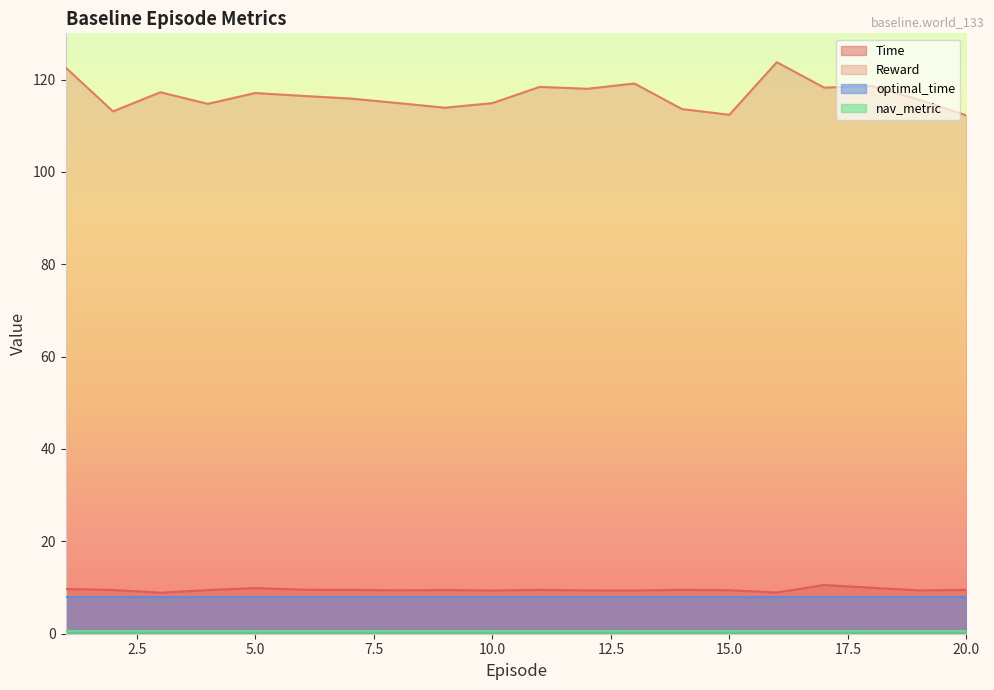

What is the average value of the Reward series?

116.5